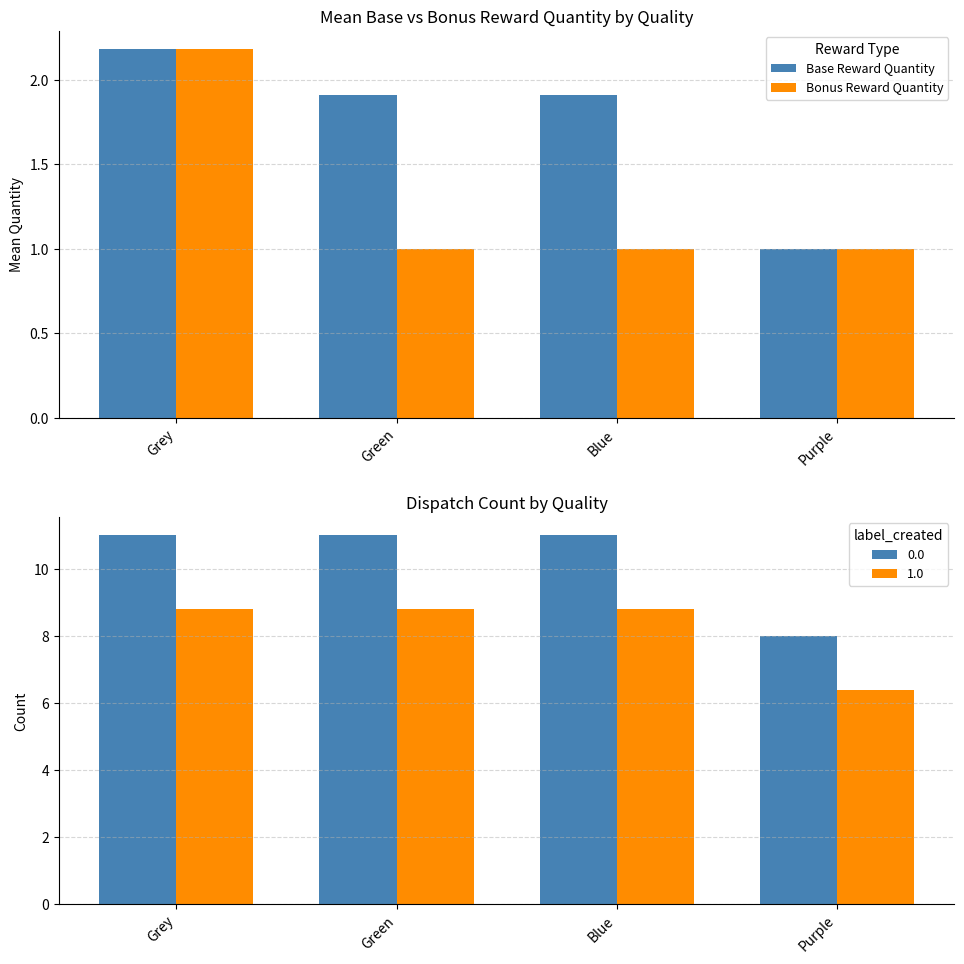

True or false: Bonus Reward Quantity has a value of 2.2 at Grey.

True